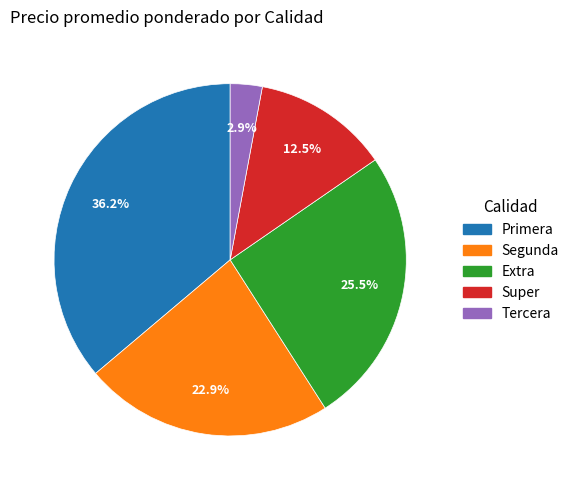

Is there any slice that represents more than half of the pie?

No